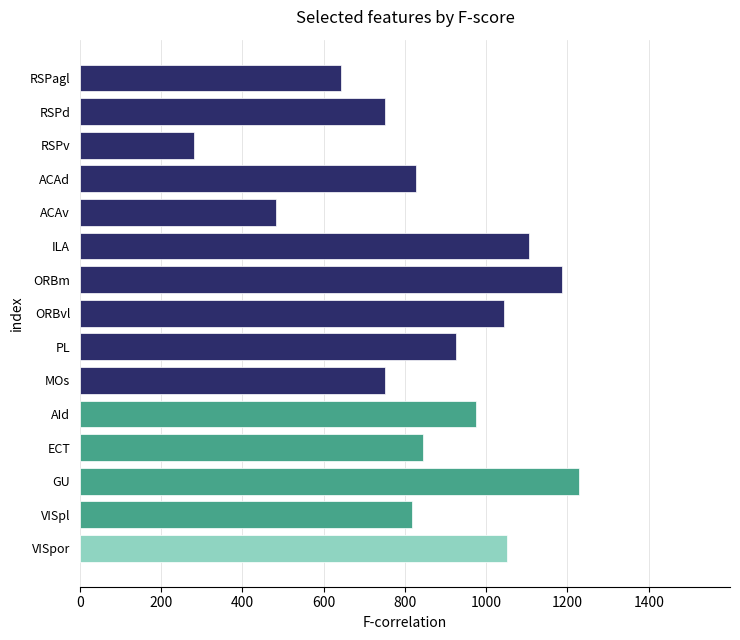

At which category does the chart reach its minimum across all series?

RSPv